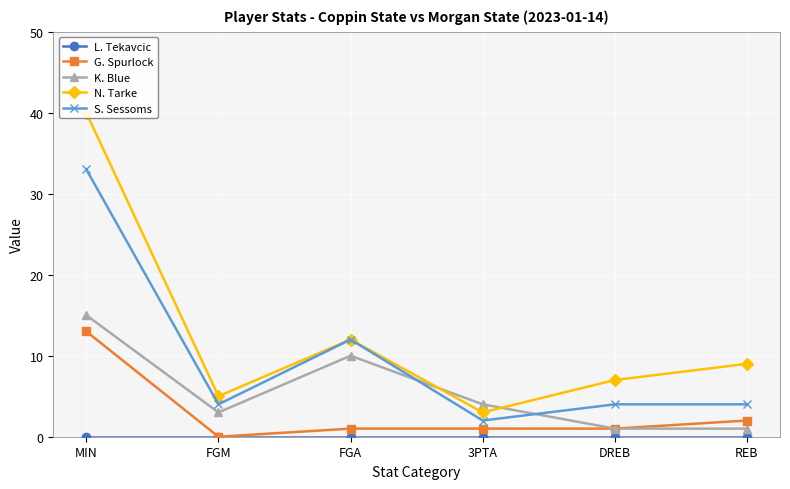

Which has a higher value, DREB or 3PTA?

DREB